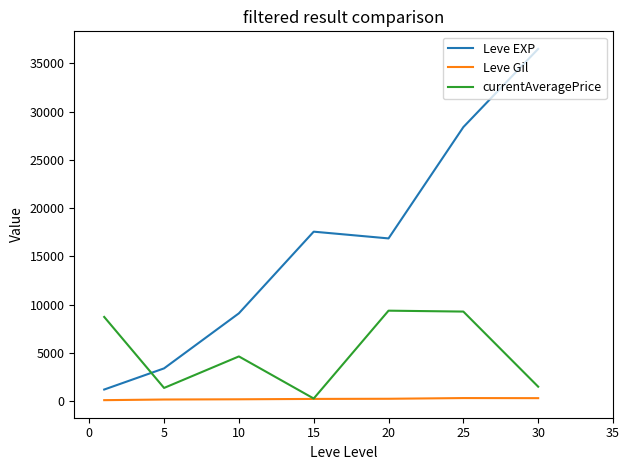

What is the minimum value for Leve EXP?

1213.3